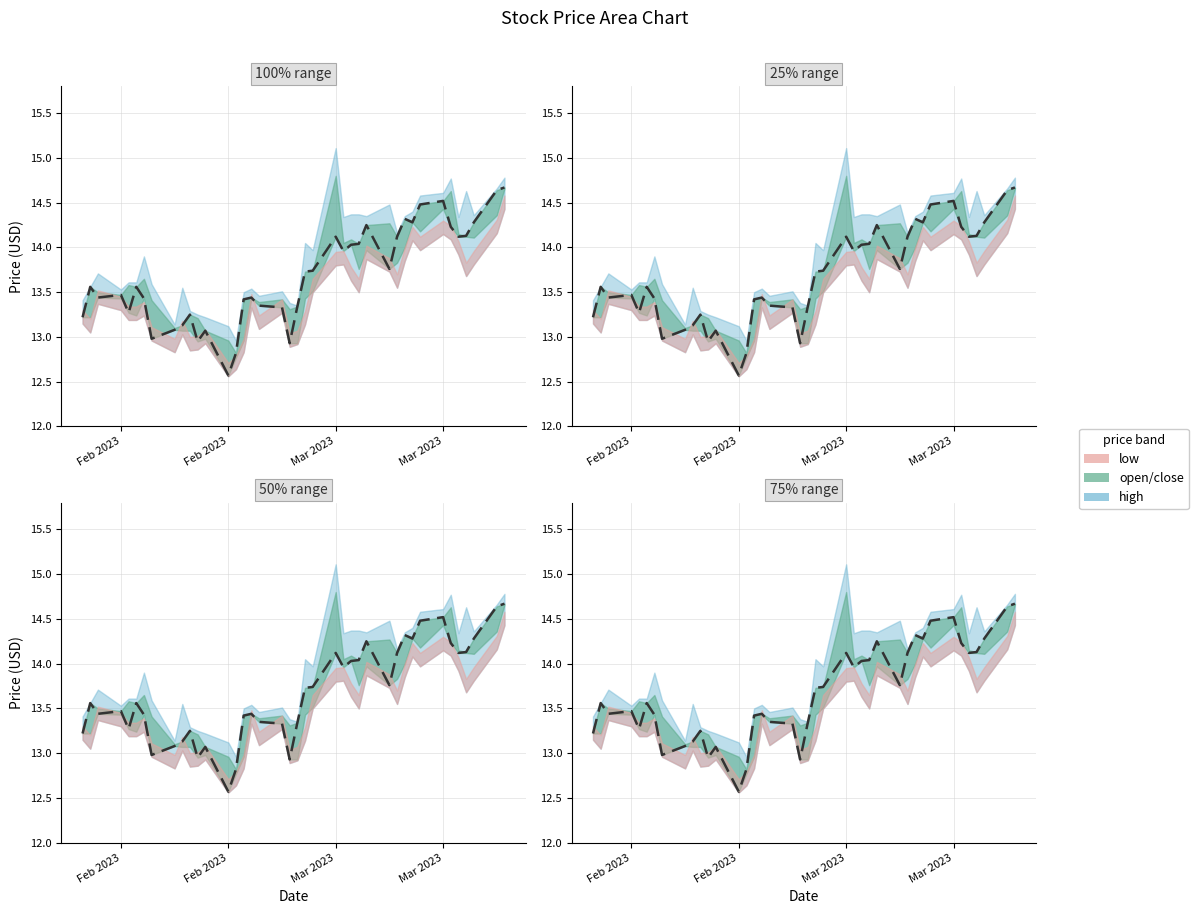

Reading left to right, list all the values displayed in this chart.

13.2	13.6	13.4	13.5	13.3	13.6	13.4	13.0	13.1	13.1	13.2	12.9	13.1	12.6	12.8	13.4	13.4	13.3	13.3	12.9	13.3	13.7	13.7	14.1	14.0	14.0	14.0	14.2	13.8	14.1	14.3	14.3	14.5	14.5	14.2	14.1	14.1	14.3	14.6	14.7